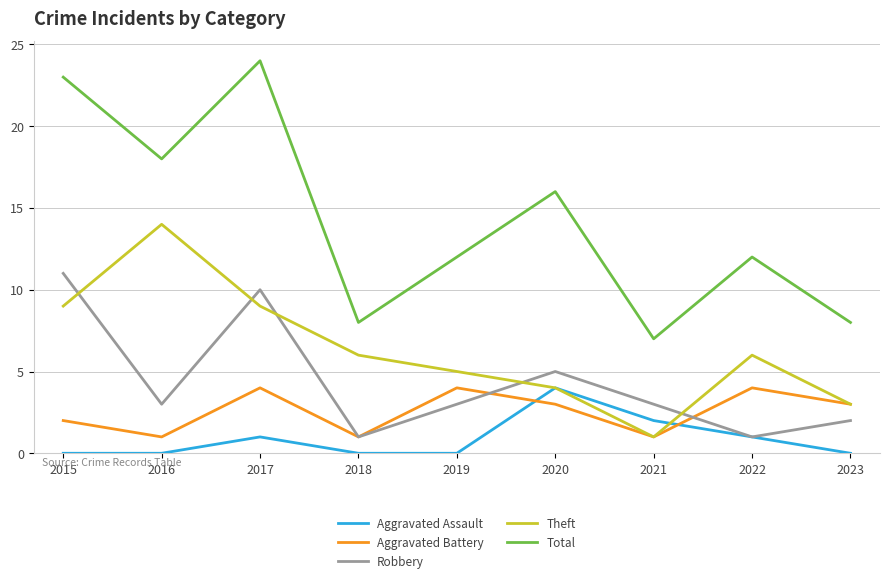

The value of Robbery at 2018 is 1. True or false?

True